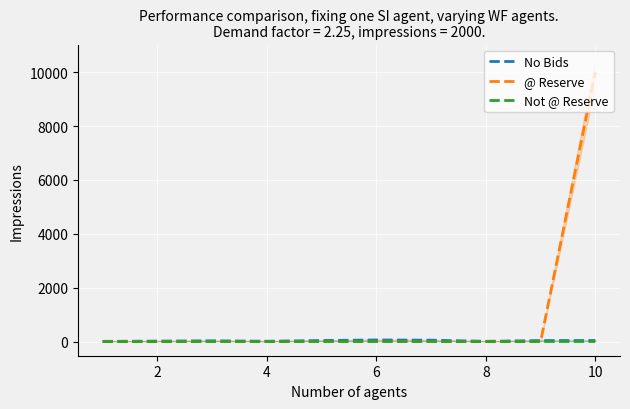

What is the label of the 8th point from the right?

4